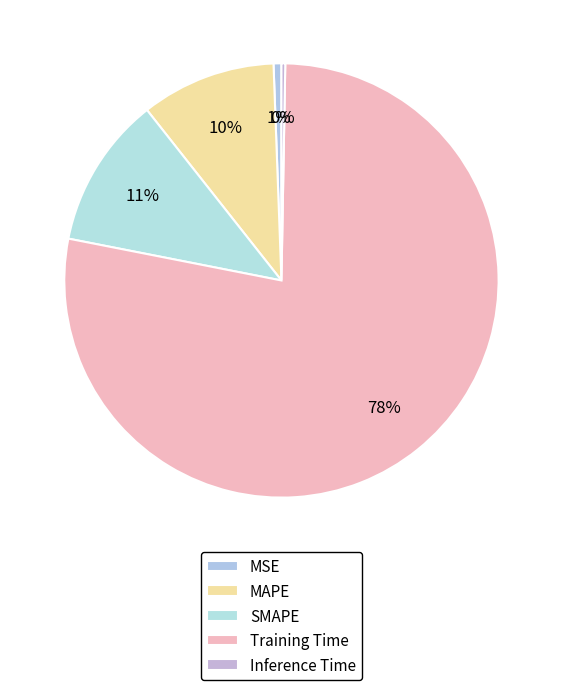

To the nearest percent, what is the difference between the largest and smallest slice percentages?

78%